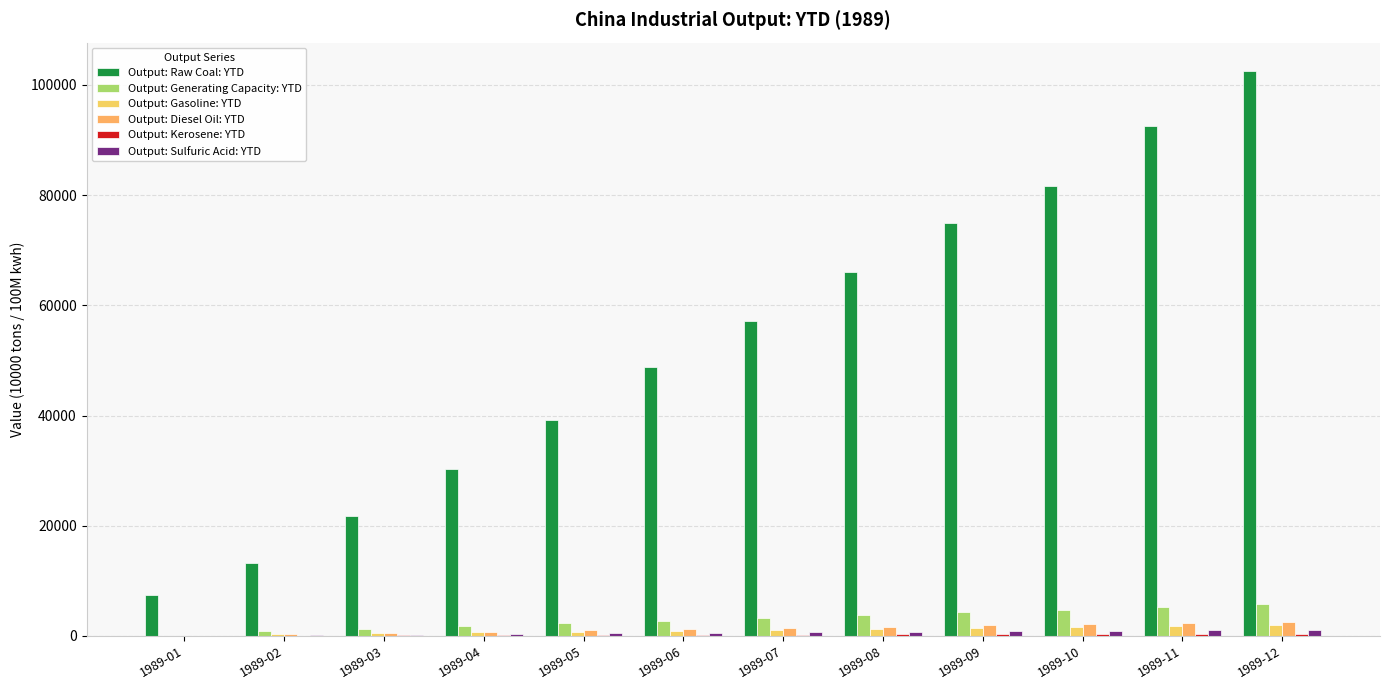

Are the bars grouped side by side (vs. stacked)?

Yes